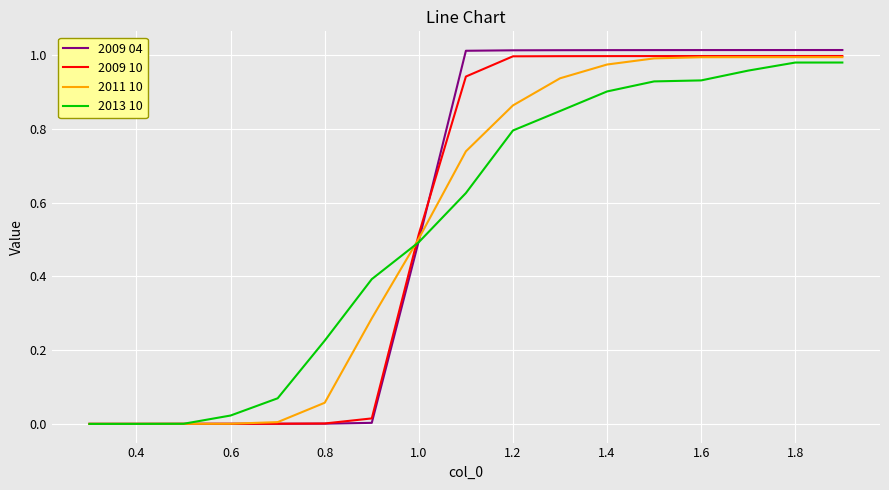

Rank the series by their average value, from lowest to highest.

2013 10, 2011 10, 2009 10, 2009 04